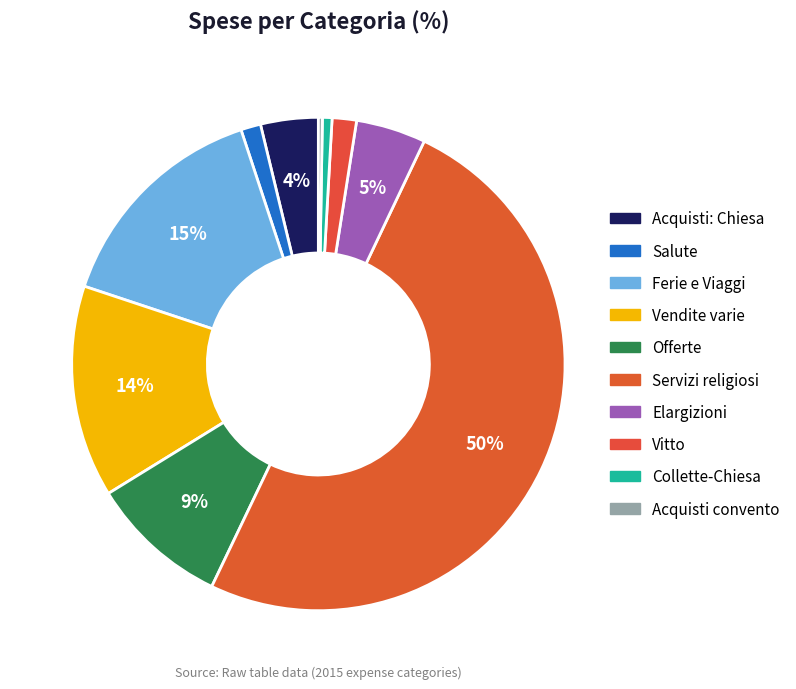

Is it true that Acquisti: Chiesa is 4% of the pie?

True